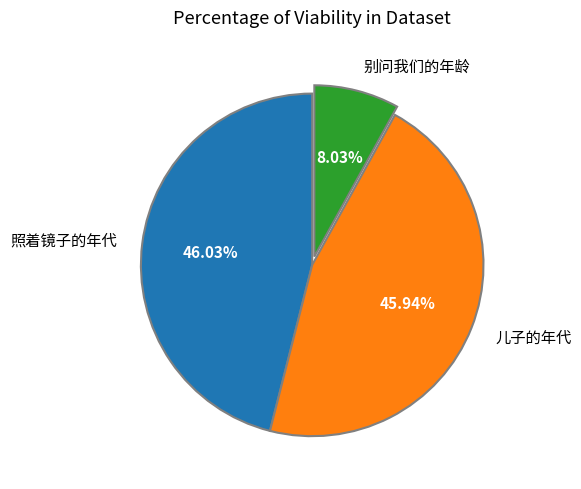

Does 照着镜子的年代 account for over 50% of the chart?

No